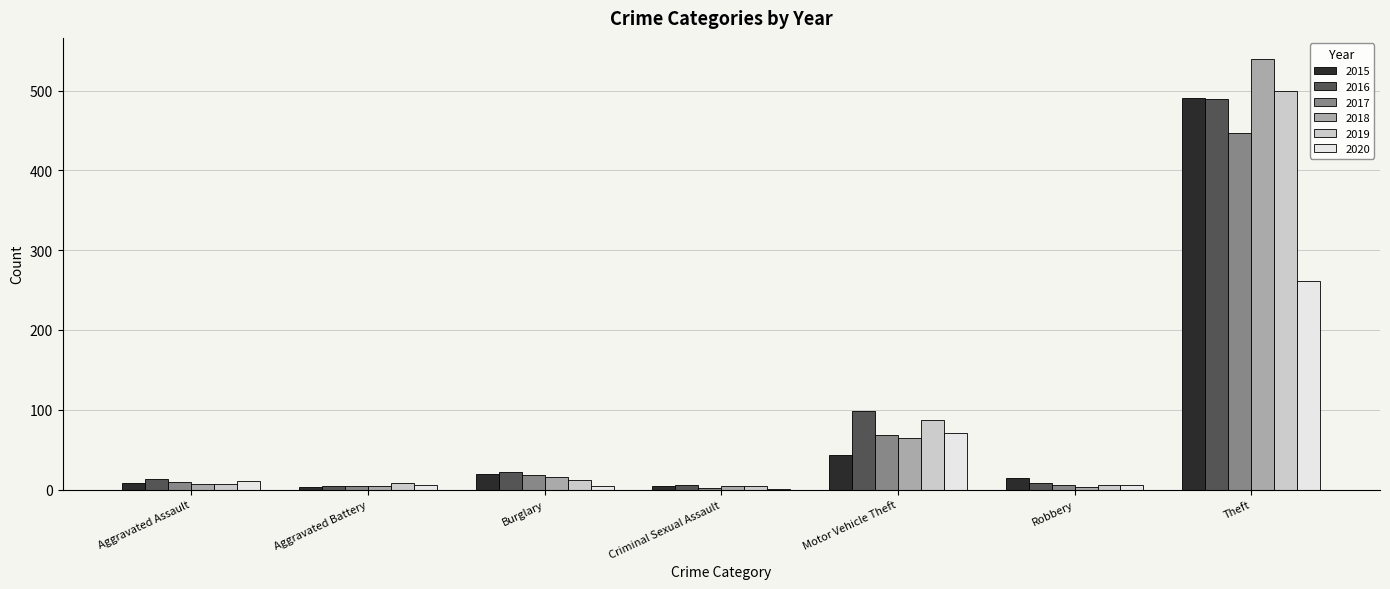

Is the value of 2016 at Motor Vehicle Theft greater than the value of 2017 at Aggravated Assault?

Yes